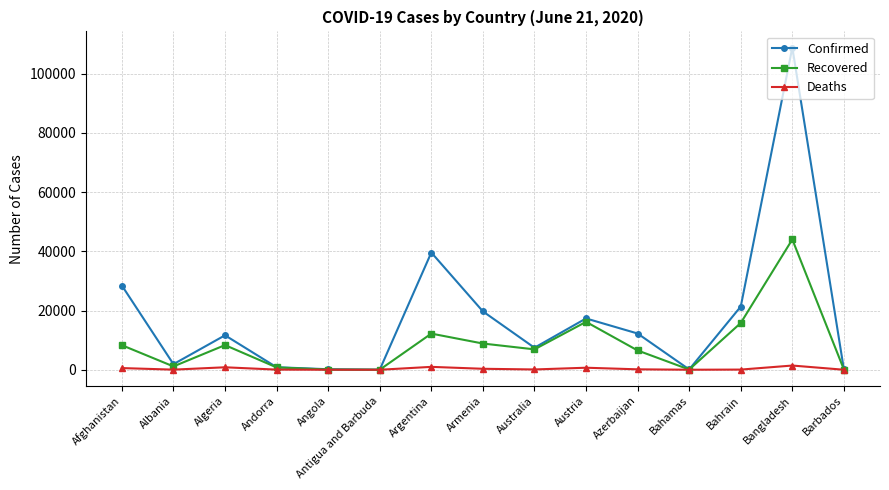

Which series has the widest spread of values?

Confirmed